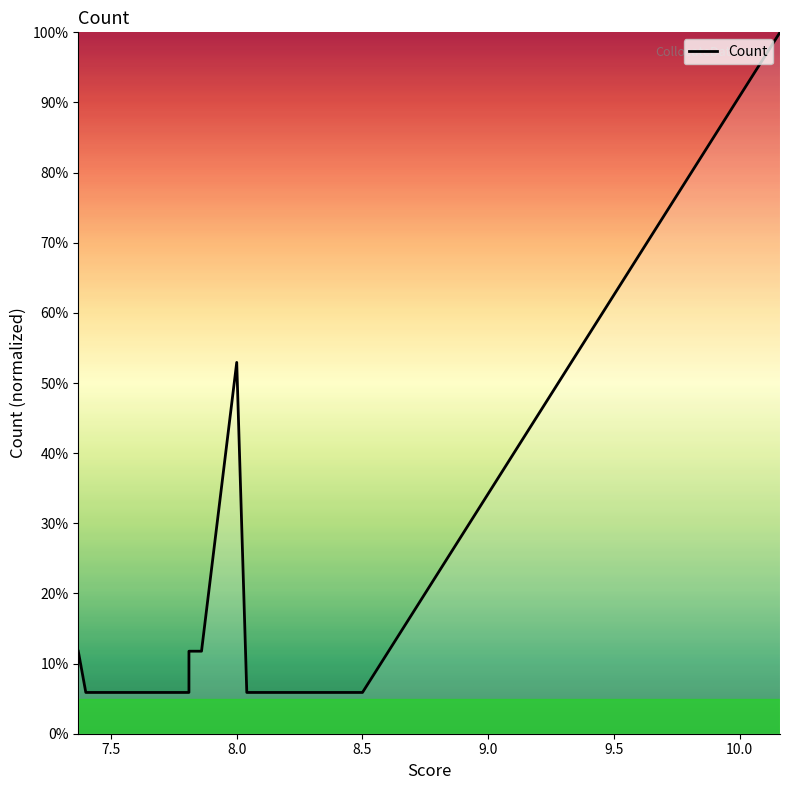

The value at 7.86 is 0.2. True or false?

False